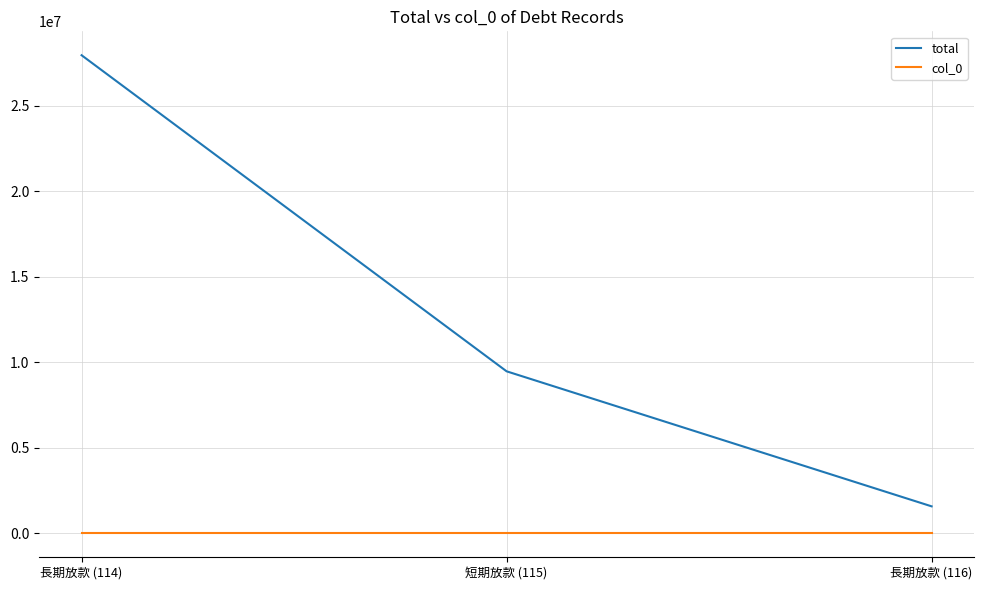

What is the greatest value displayed?

27940271